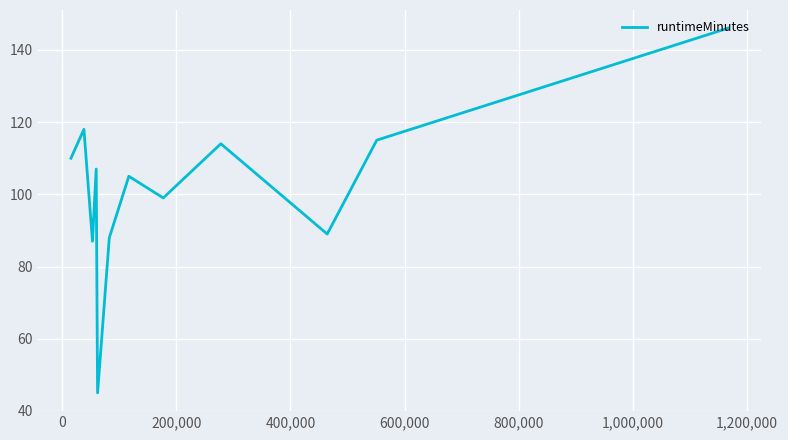

What is the minimum value shown in the chart?

45